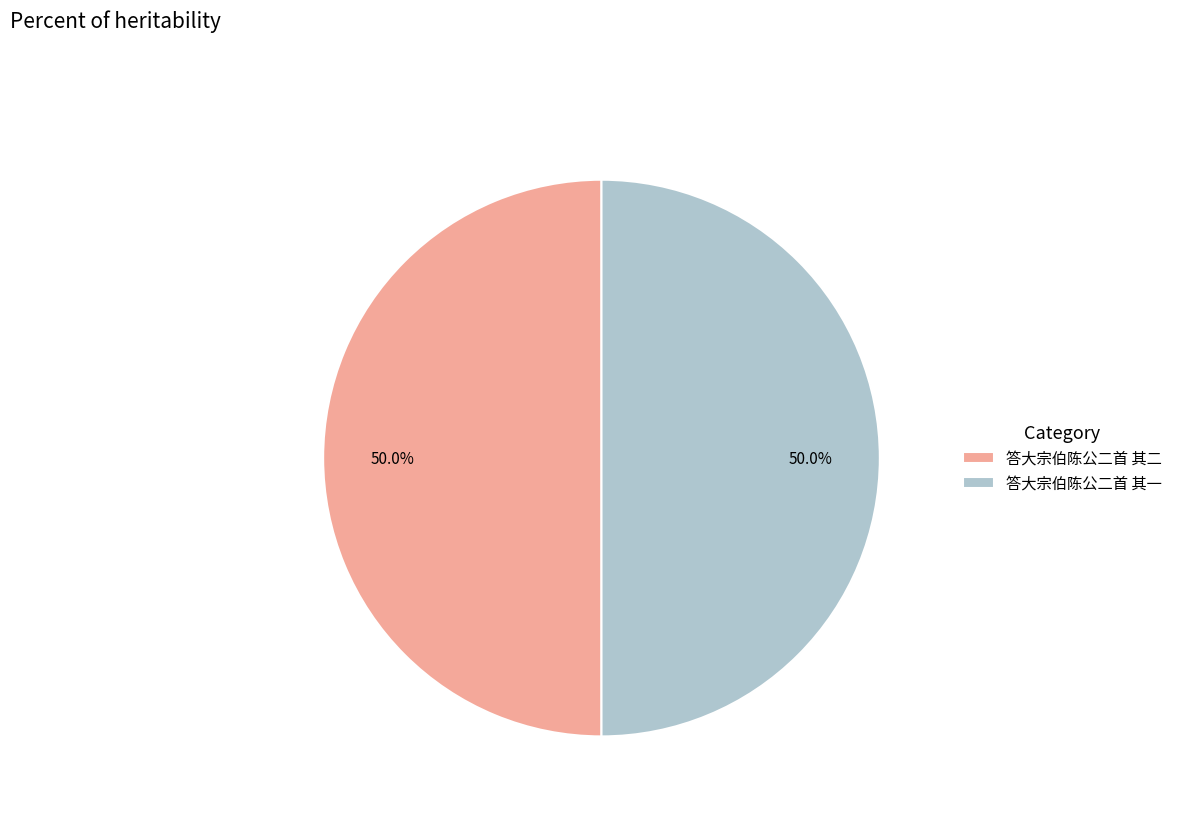

To the nearest percent, what portion does 答大宗伯陈公二首 其一 represent?

50%